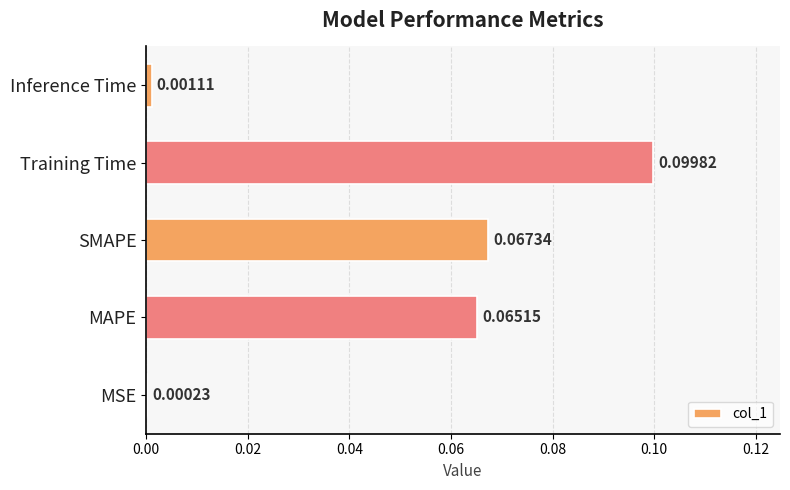

Which has a higher value, MSE or MAPE?

MAPE